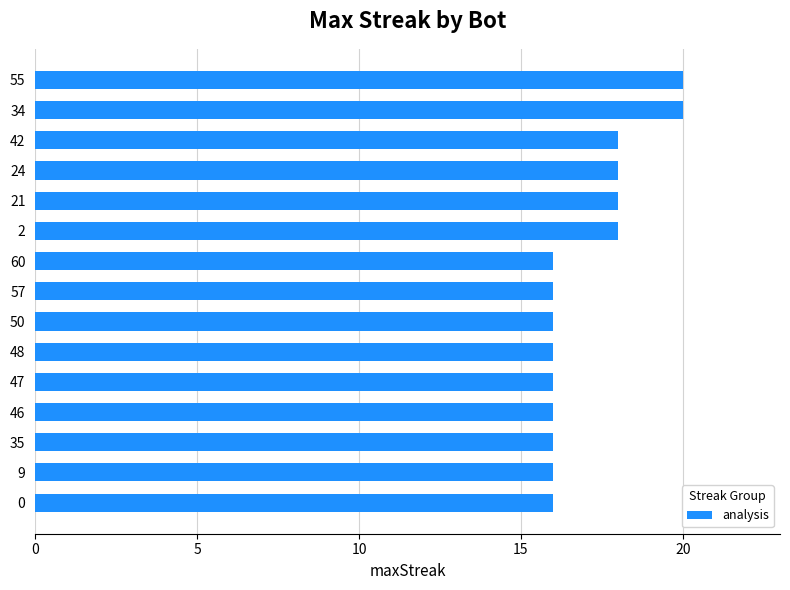

Reading bottom to top, list all the values displayed in this chart.

16	16	16	16	16	16	16	16	16	18	18	18	18	20	20